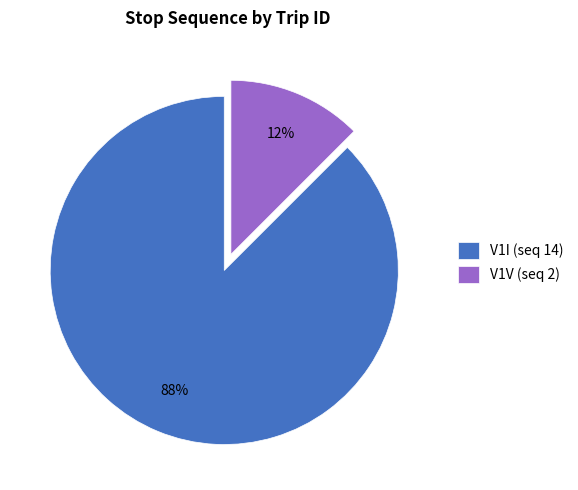

Does any single category account for the majority?

Yes